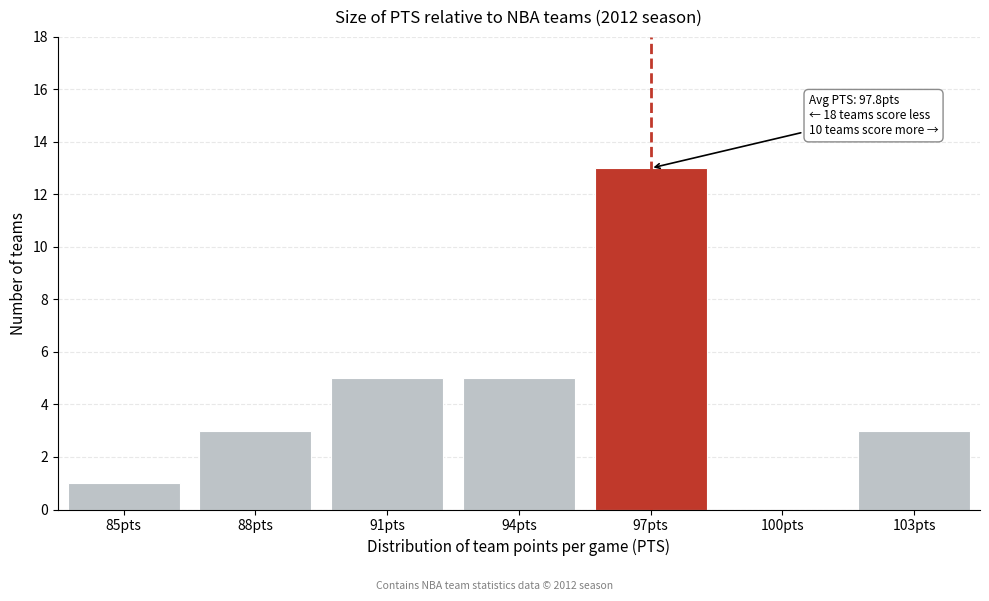

Reading left to right, what are all the values shown in this chart?

85pts=1	88pts=3	91pts=5	94pts=5	97pts=13	100pts=0	103pts=3